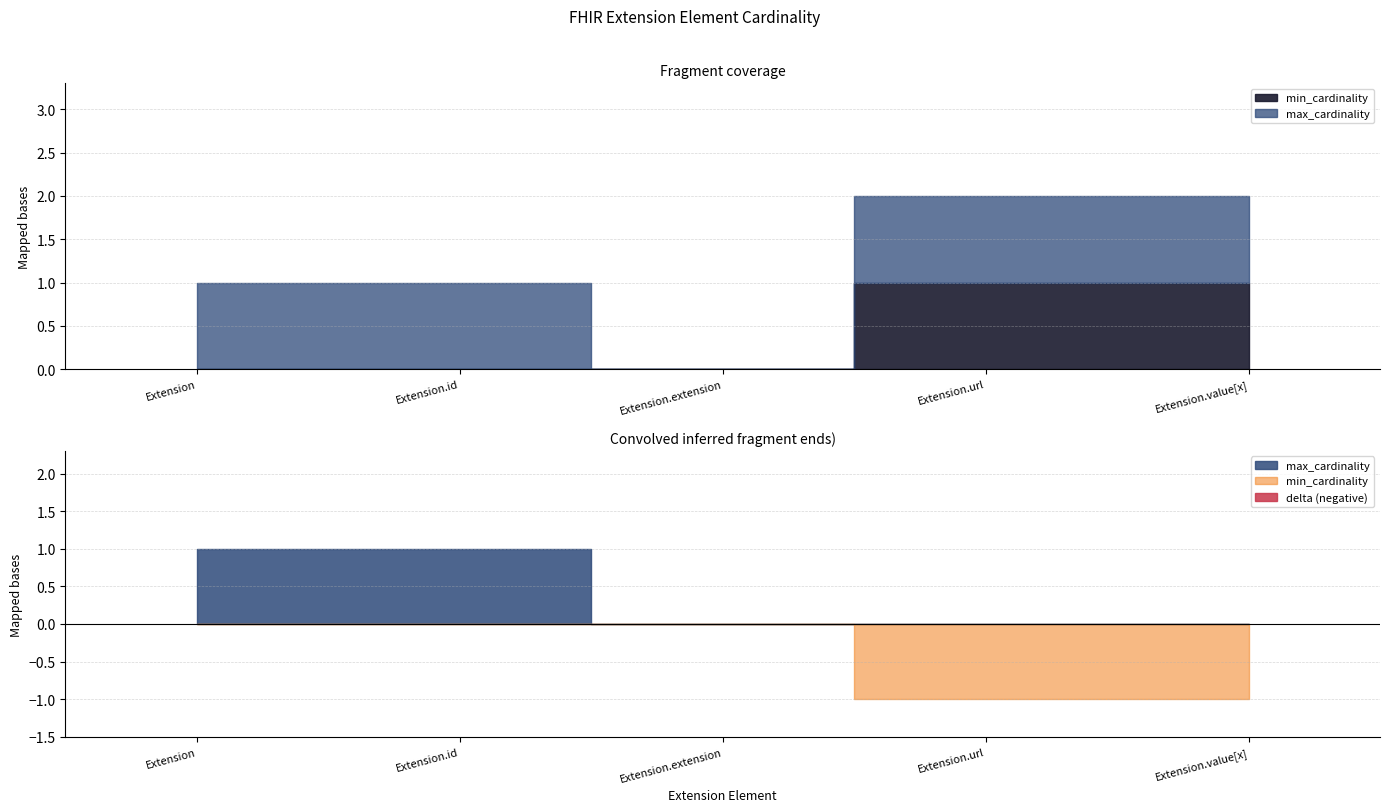

List the series in order of their overall mean, highest first.

max_cardinality, min_cardinality